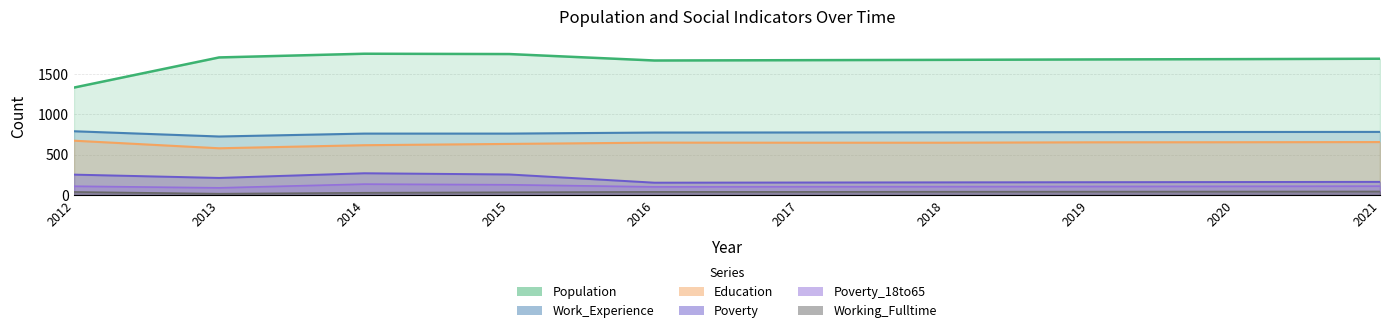

What are all the series names shown in the legend?

Population, Poverty, Poverty_18to65, Education, Work_Experience, Working_Fulltime